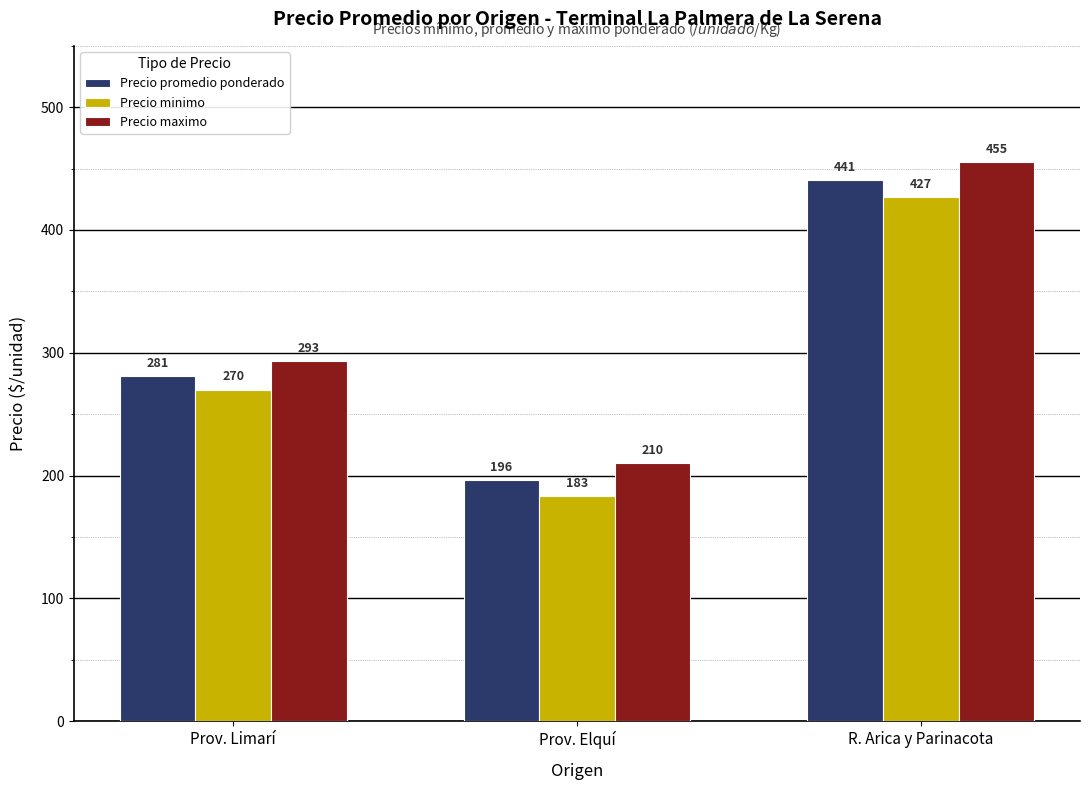

Count the number of categories in the chart.

3